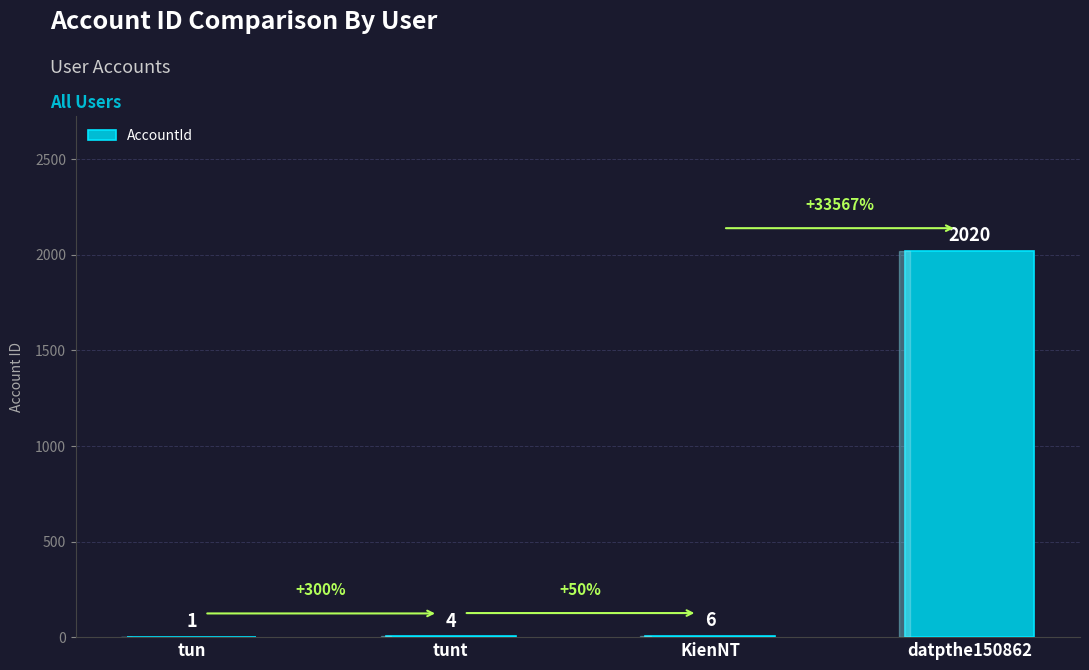

Reading right to left, what are all the values shown in this chart?

datpthe150862=2020	KienNT=6	tunt=4	tun=1